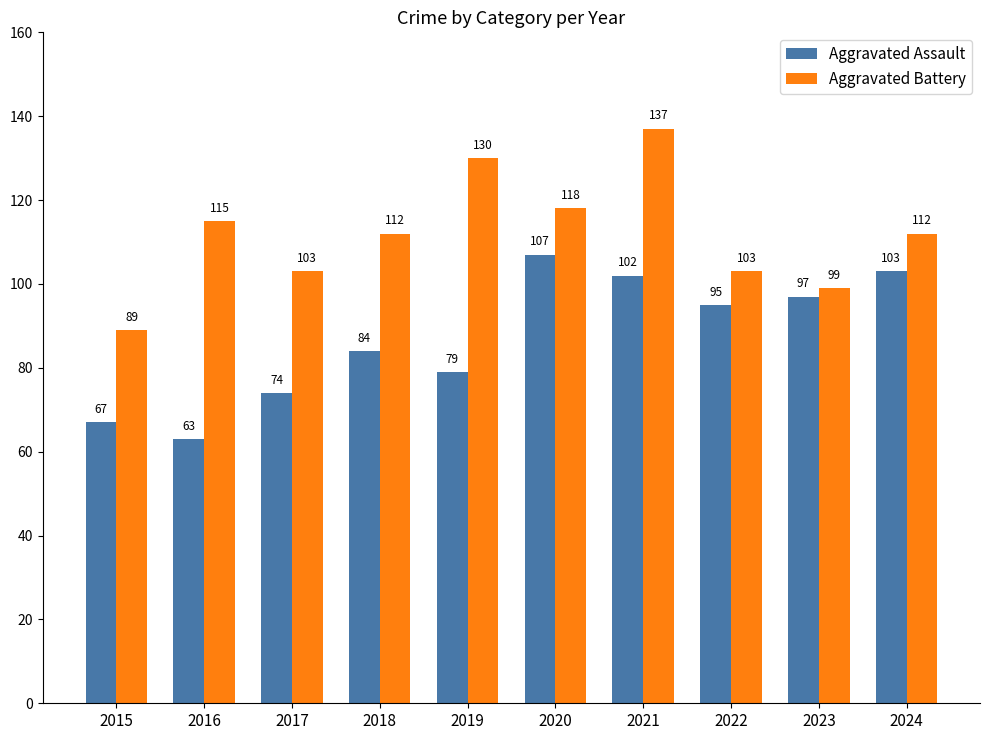

Rank the categories by Aggravated Assault value from lowest to highest.

2016, 2015, 2017, 2019, 2018, 2022, 2023, 2021, 2024, 2020